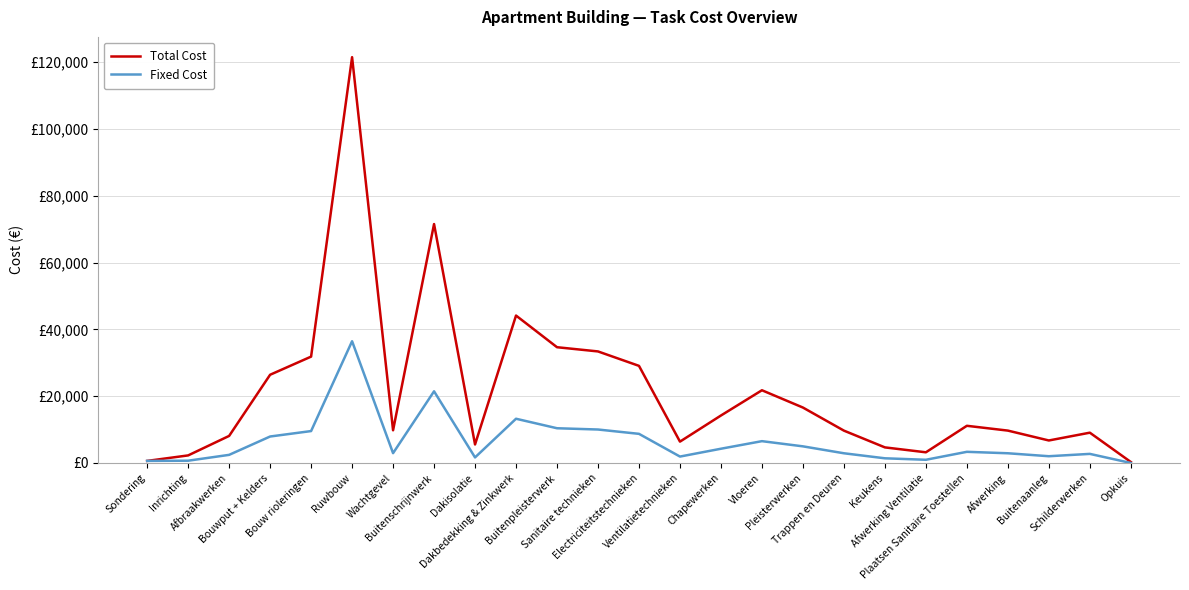

What is the value of the Total Cost point at the 19th from the left?

4666.8